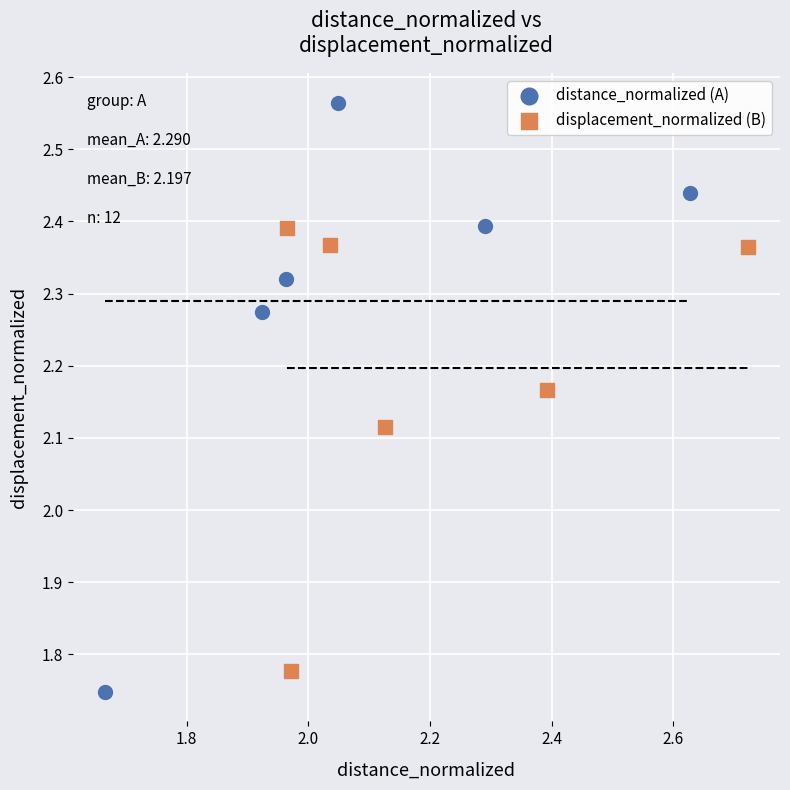

Which series reaches the maximum Y coordinate?

distance_normalized (A)